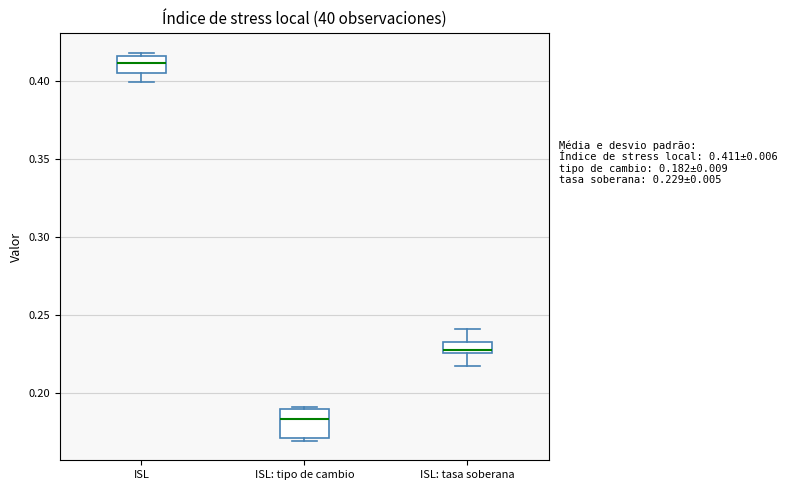

Which box is the tallest, from its lower edge to its upper edge?

ISL: tipo de cambio